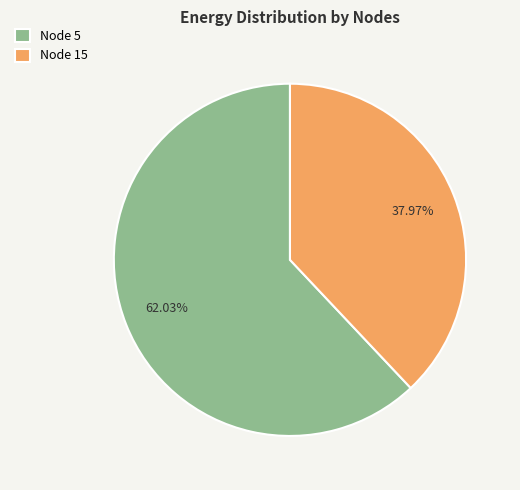

Approximately how many times larger is the value at Node 5 compared to Node 15?

1.6